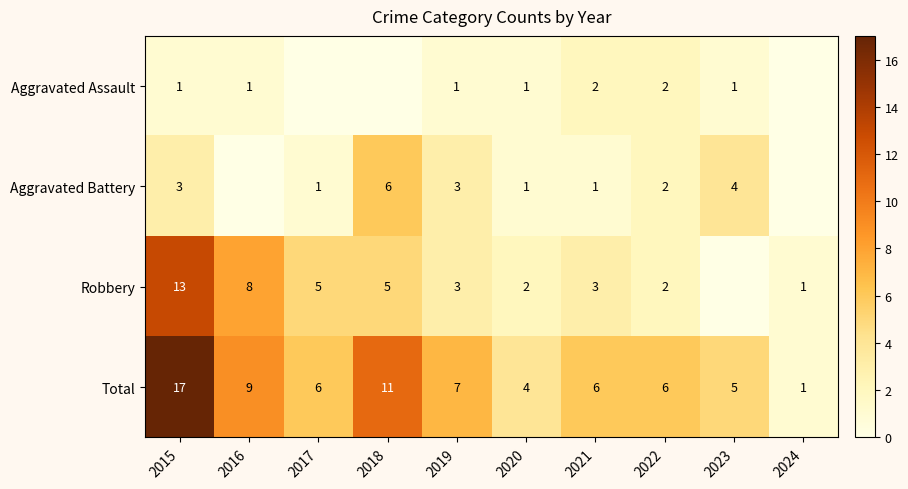

At which label does Total reach its minimum?

2024